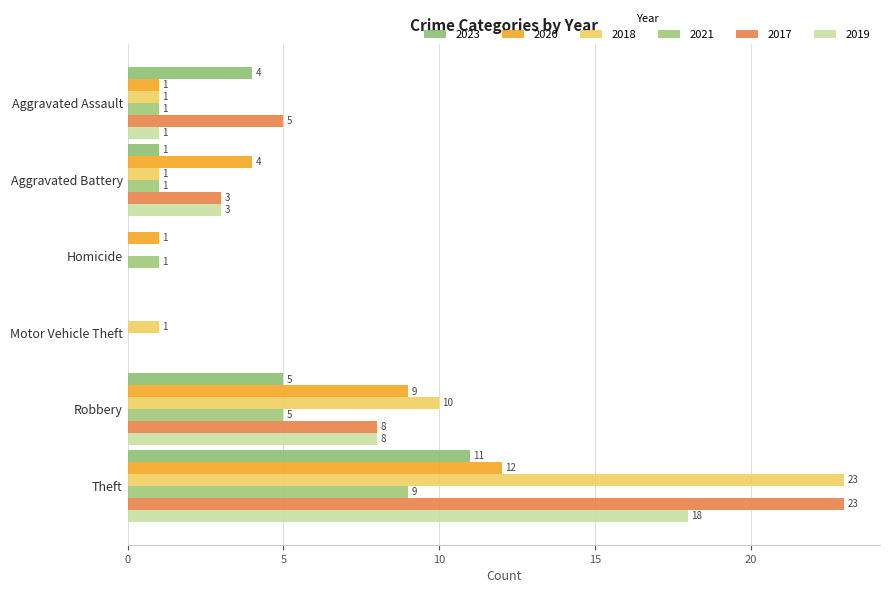

At Aggravated Assault, list the series in order from largest to smallest.

2017, 2023, 2020, 2018, 2021, 2019